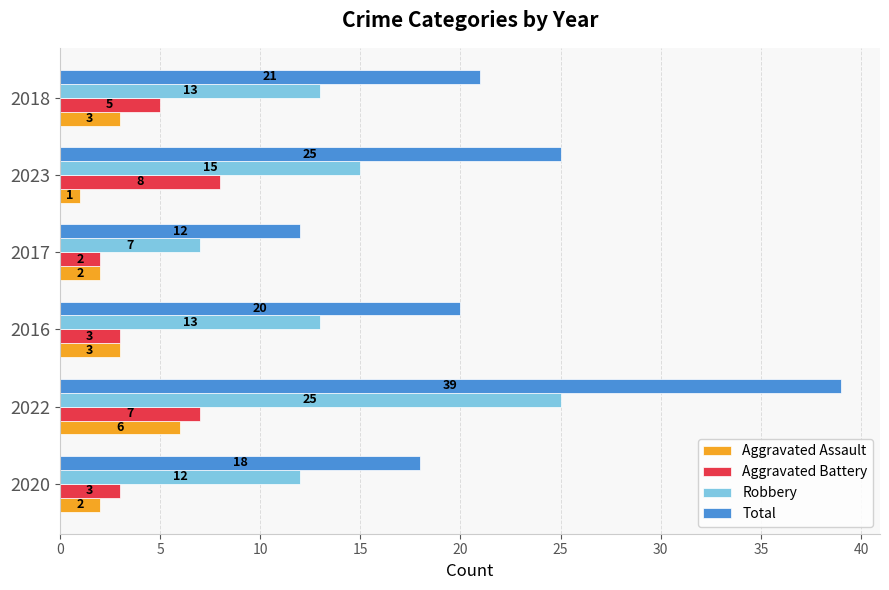

Is it true that Total equals 20 at 2016?

True